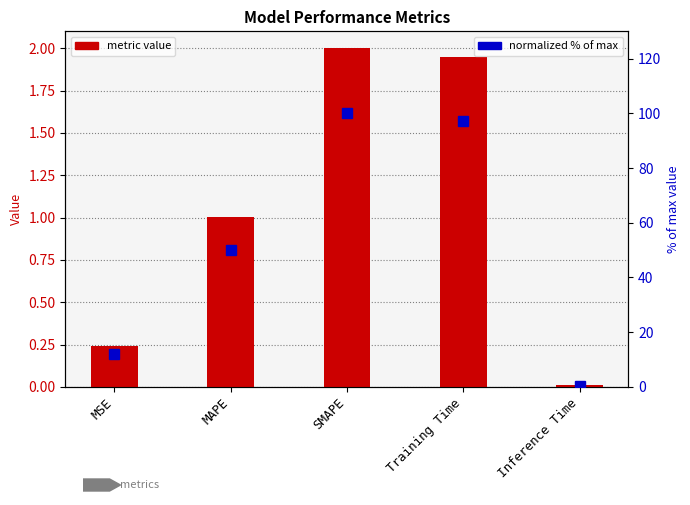

What is the sum of all normalized % of max values?

259.9